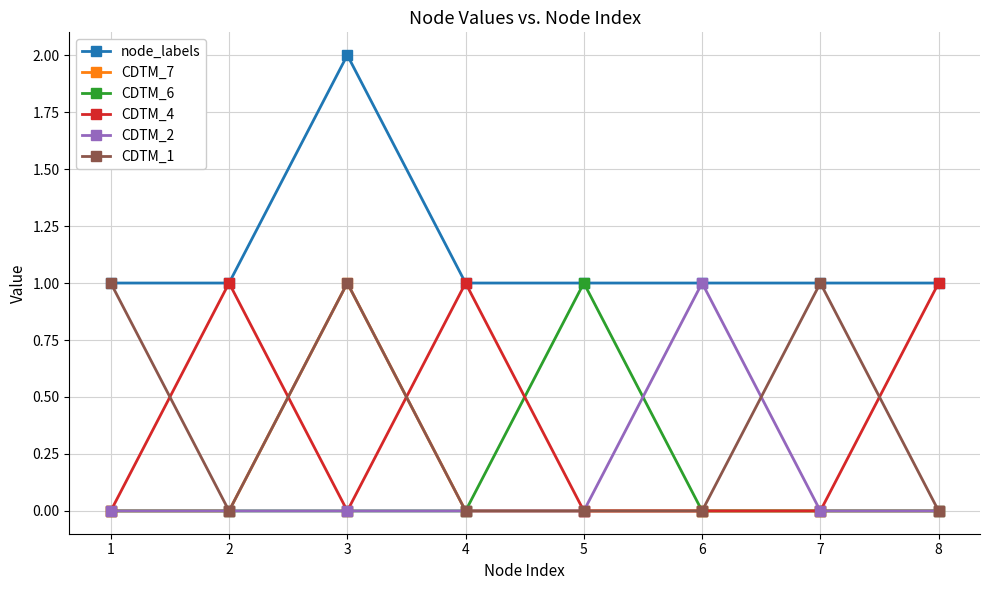

The value of CDTM_2 at 4 is 0. True or false?

True